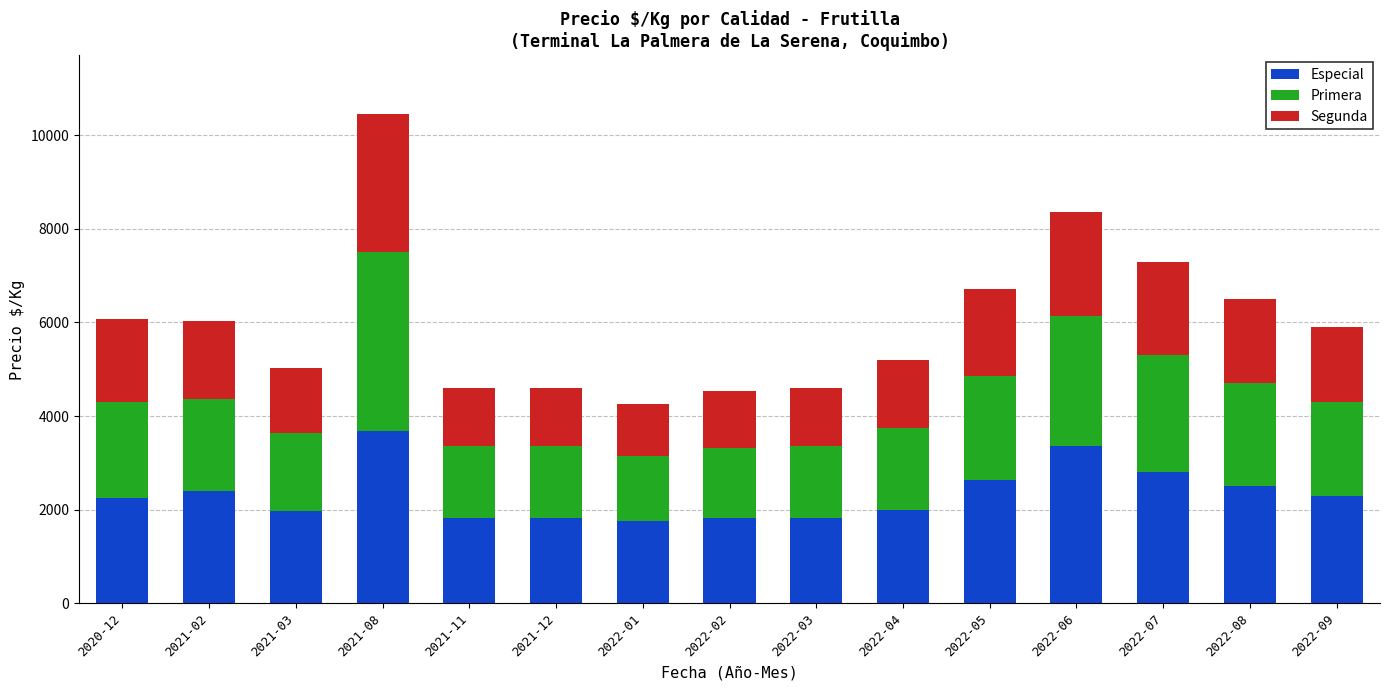

What is the minimum value for Especial?

1750